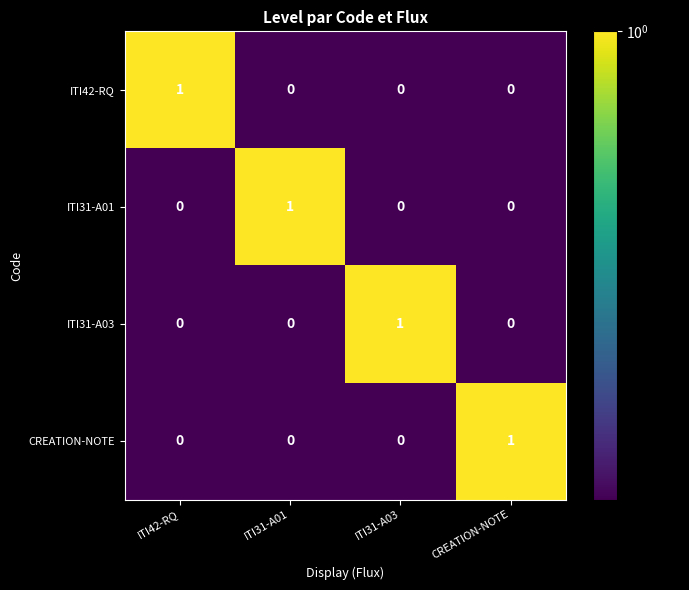

The value of ITI42-RQ at ITI31-A01 is 1. True or false?

False